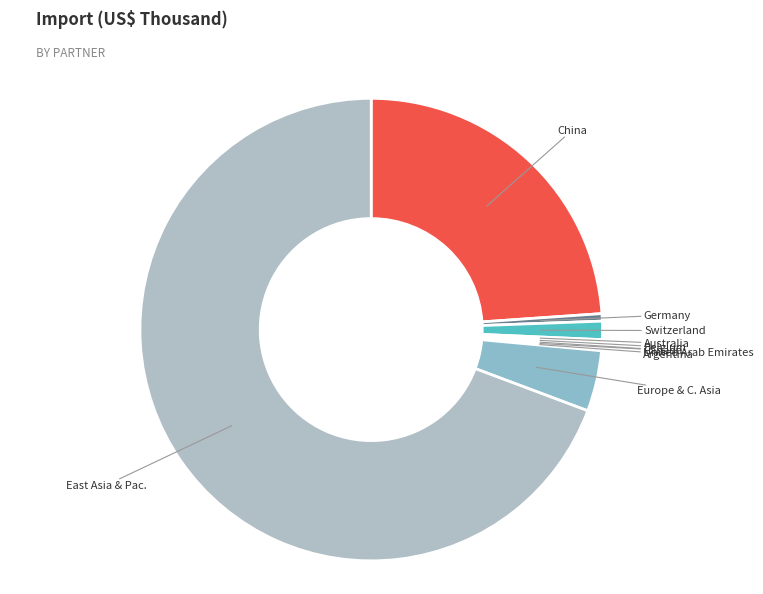

Which slice is the largest?

East Asia & Pac.